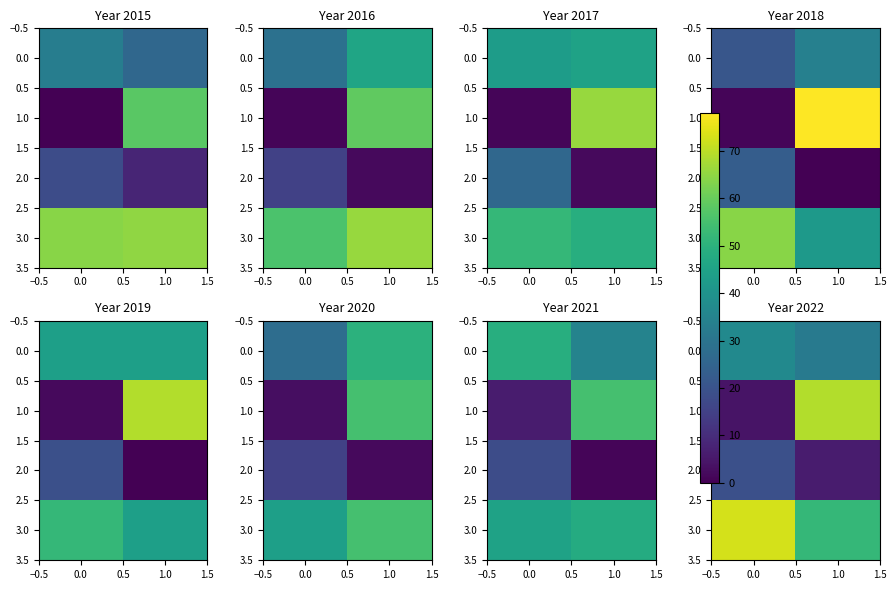

How many 3.0 values are between 52 and 73?

2